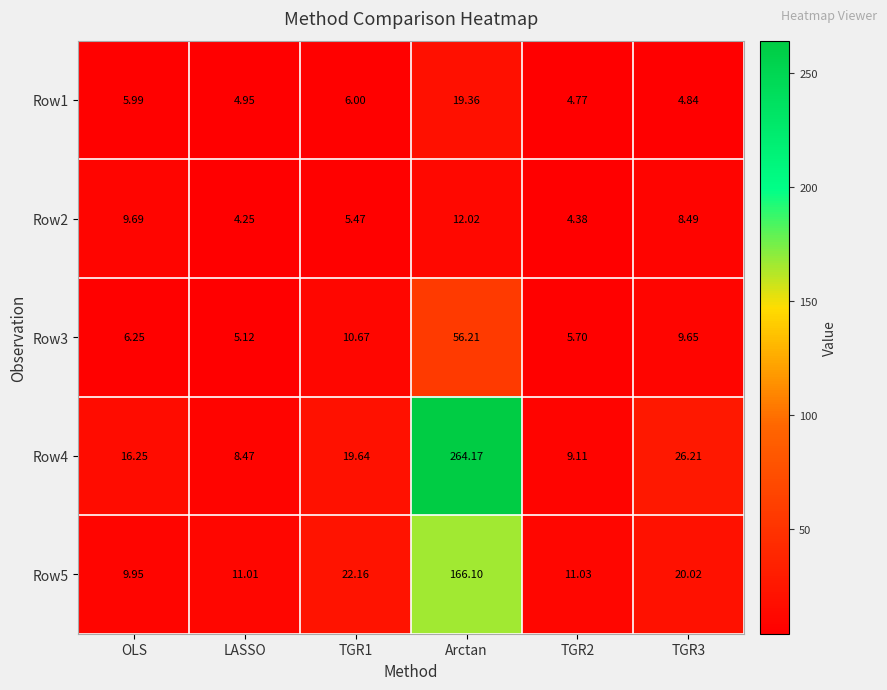

At which category is the sum across all series the highest?

Arctan